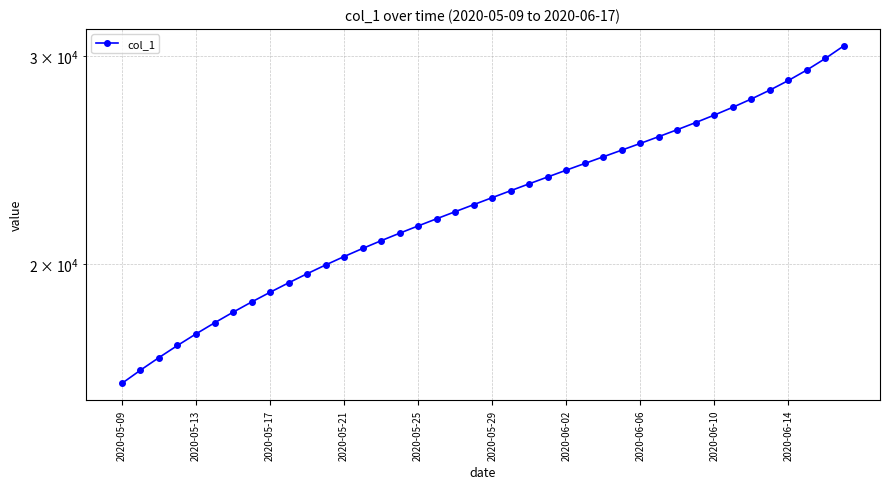

Does the chart display data point markers on the line(s)?

Yes